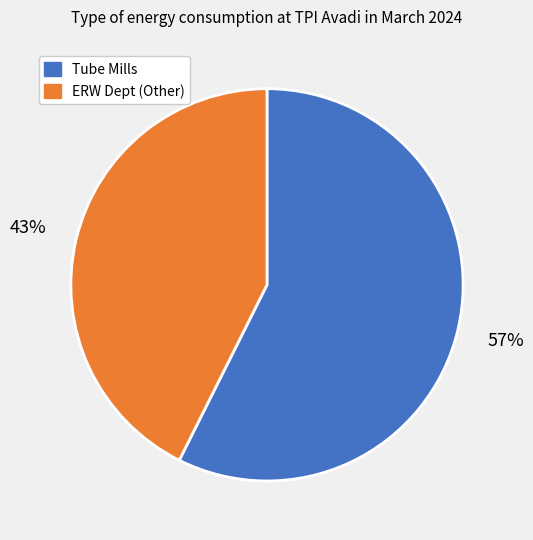

To the nearest percent, what percentage of the pie is ERW Dept (Other)?

43%